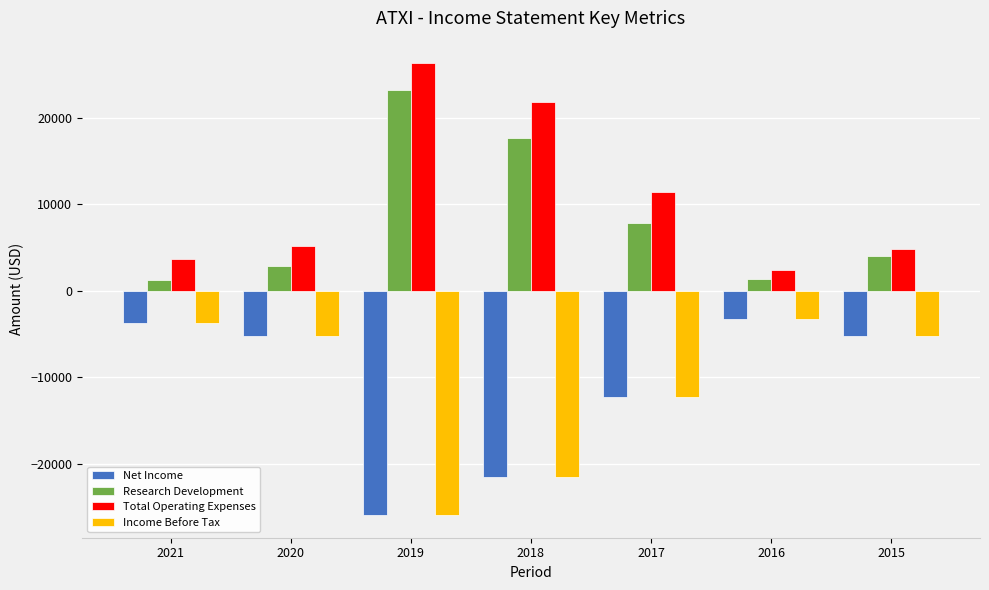

What is the difference between the maximum and minimum values in the Research Development series?

21900